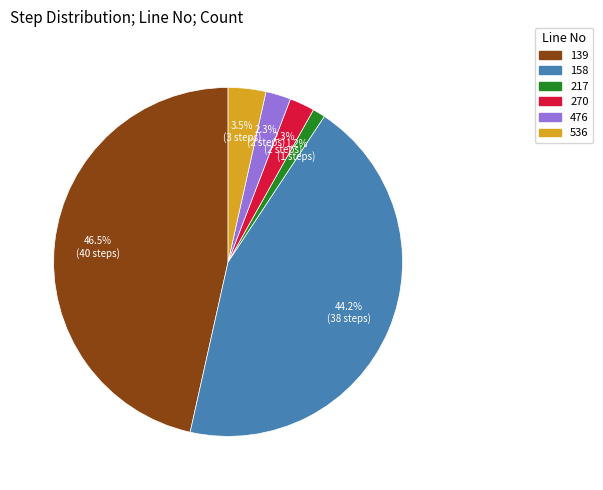

Is the sum of 476 and 217 greater than half?

No